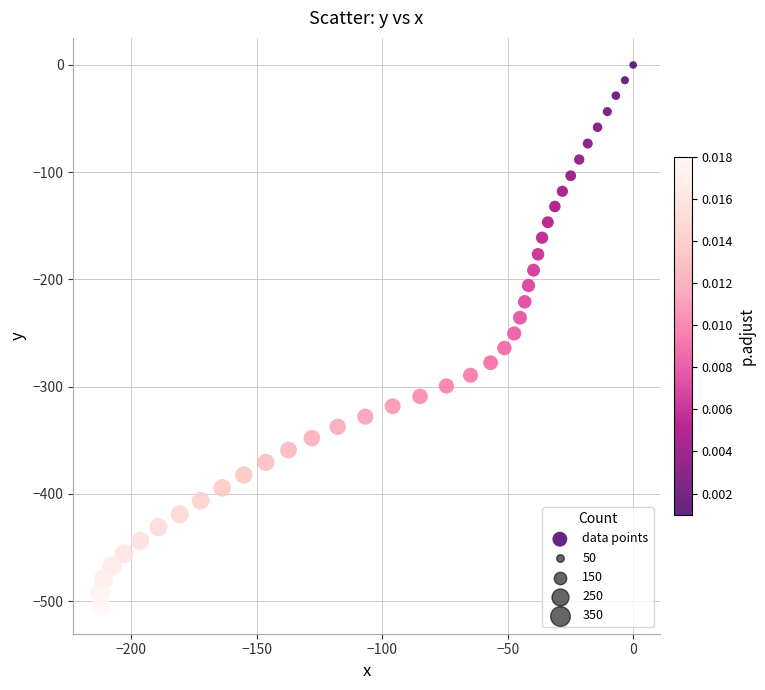

What is the range of Y values (max minus min)?

505.2